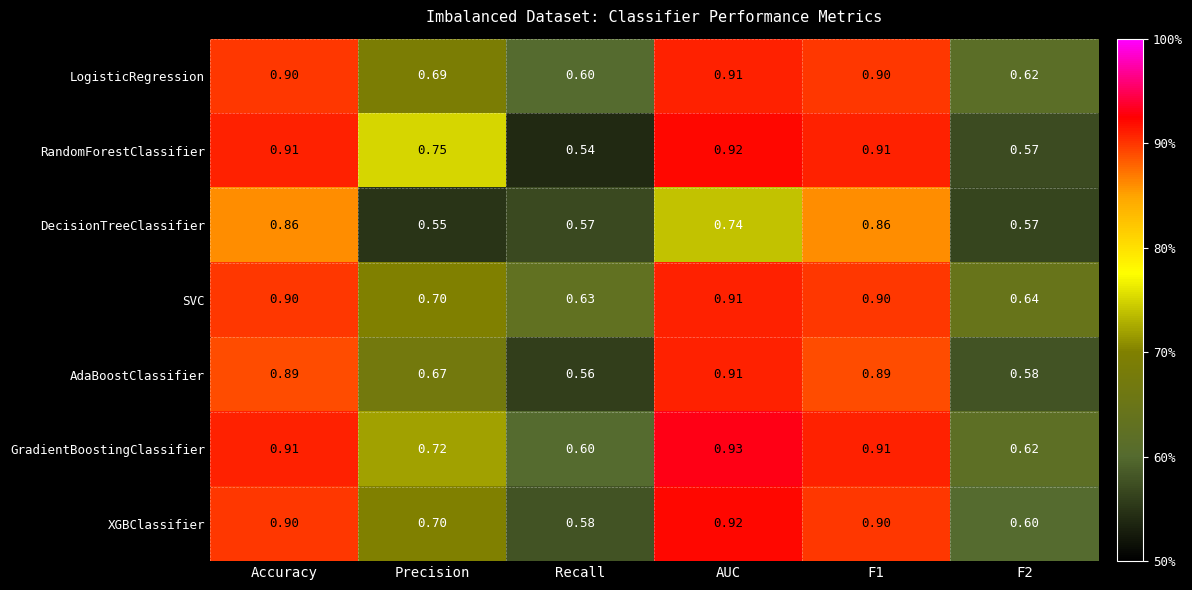

Which category has the lowest value in the SVC series?

Recall